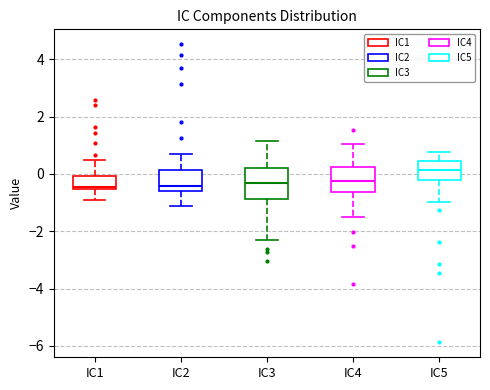

Reading left to right, transcribe this box plot: for each box, give where its median line is, the range the box spans, and where its two whiskers end, as read against the y-axis. The values are not printed on the chart, so give them approximately, as read against the axis.

IC1: median -0.4, box -0.6 to 0.0, whiskers -0.8 to 0.4
IC2: median -0.4, box -0.6 to 0.2, whiskers -1.2 to 0.8
IC3: median -0.4, box -0.8 to 0.2, whiskers -2.2 to 1.2
IC4: median -0.2, box -0.6 to 0.2, whiskers -1.6 to 1.0
IC5: median 0.2, box -0.2 to 0.4, whiskers -1.0 to 0.8